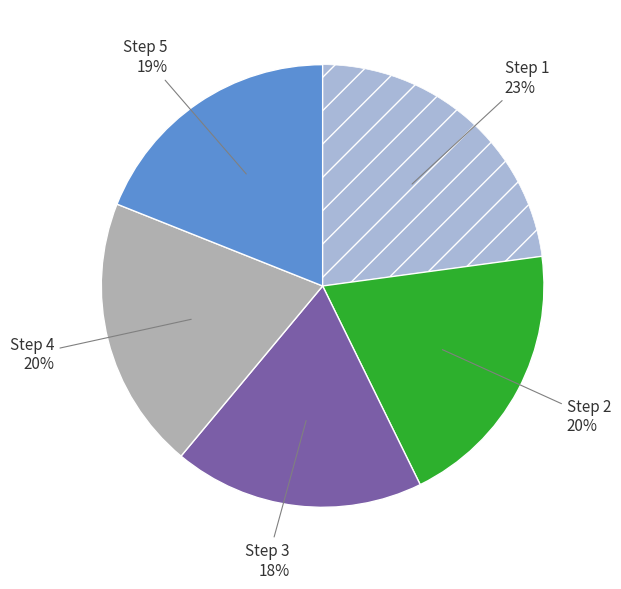

To the nearest percent, what is the average slice percentage?

20%